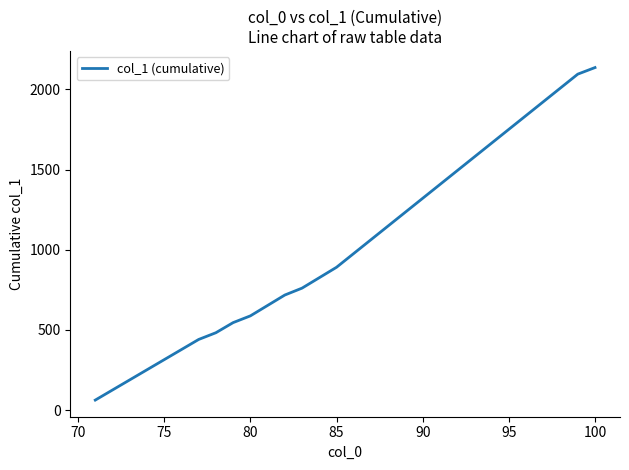

What is the greatest value displayed?

2136